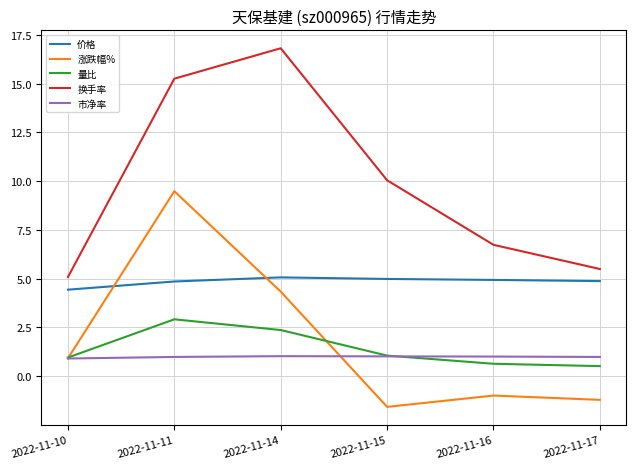

What is the minimum value shown in the chart?

-1.6